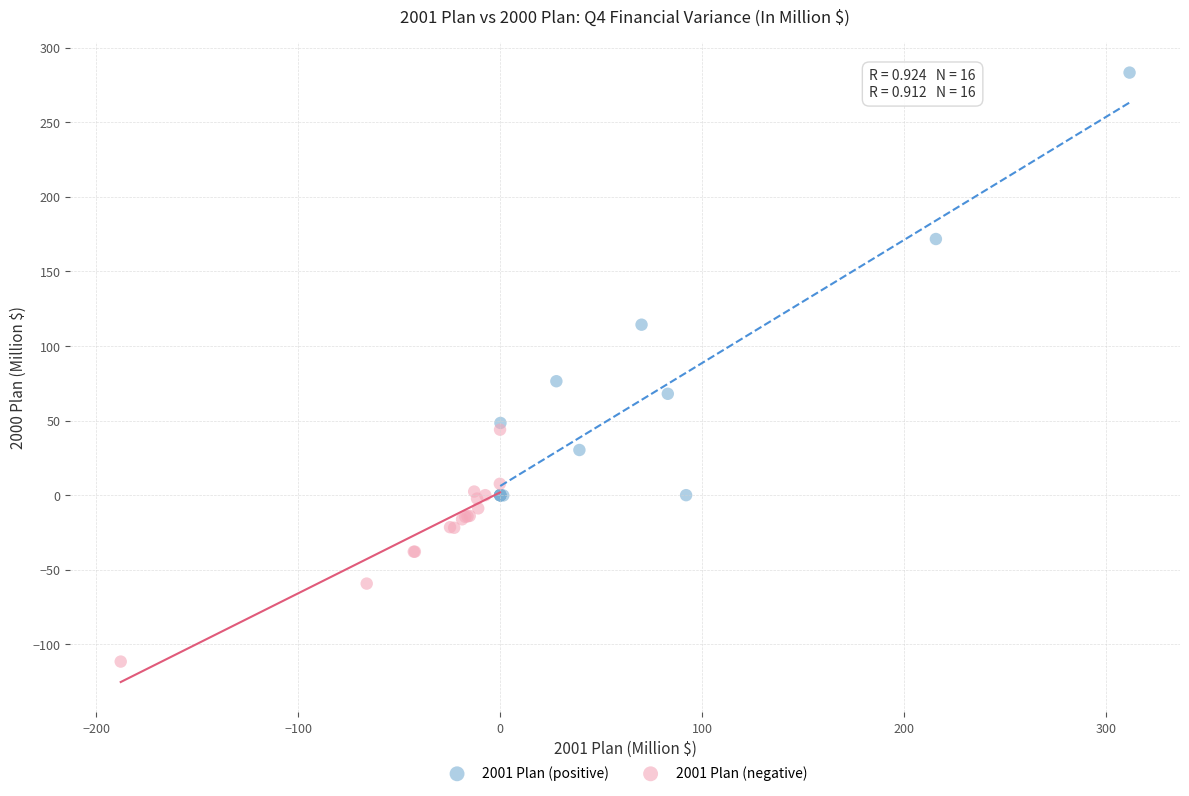

Which series has the widest spread of Y values?

2001 Plan (positive)